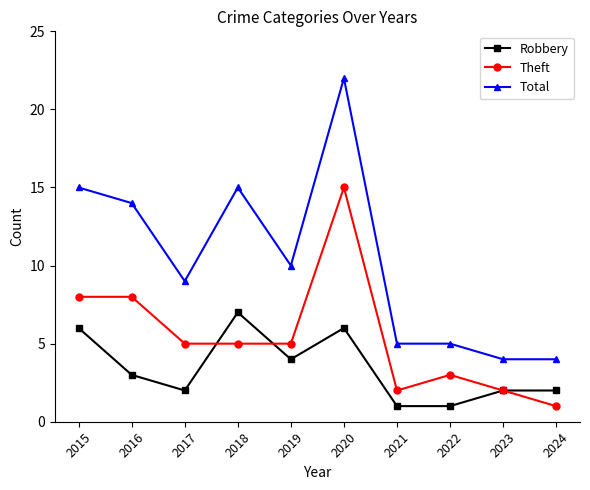

True or false: Theft has a value of 13 at 2016.

False